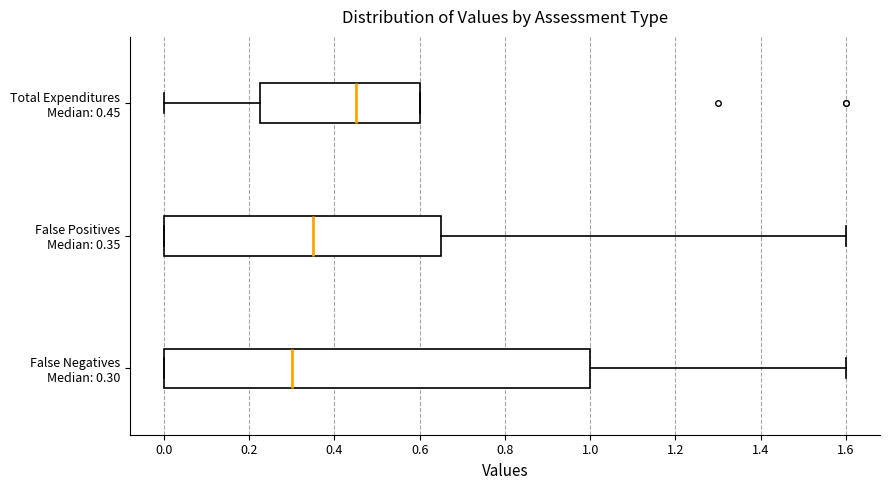

Which box has the furthest to the right median line?

Total Expenditures Median: 0.45